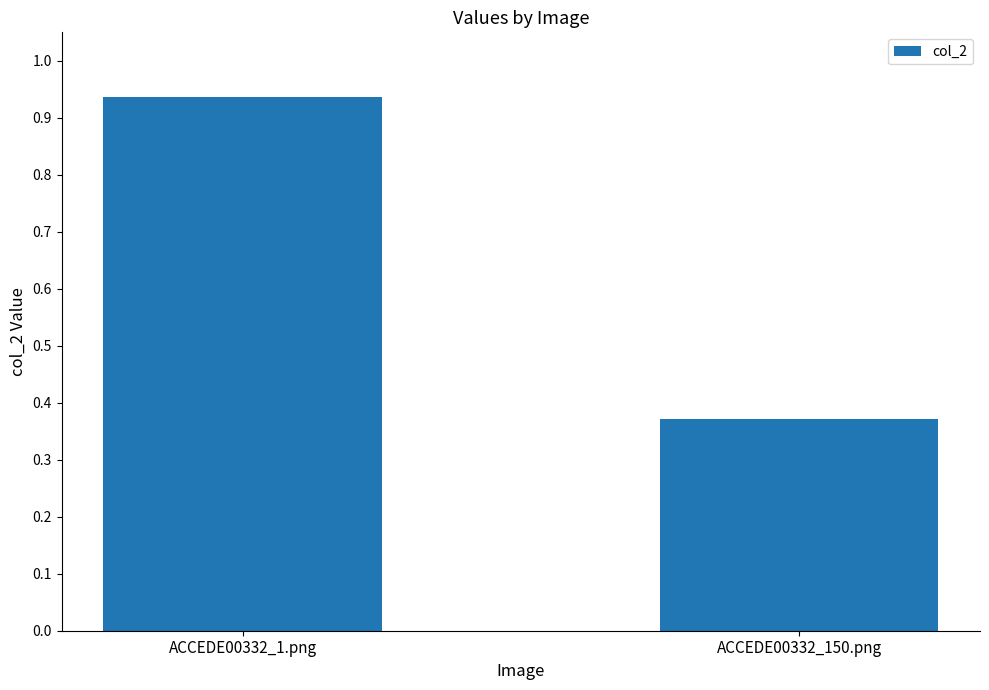

Is it true that the value at ACCEDE00332_1.png is 1.4?

False